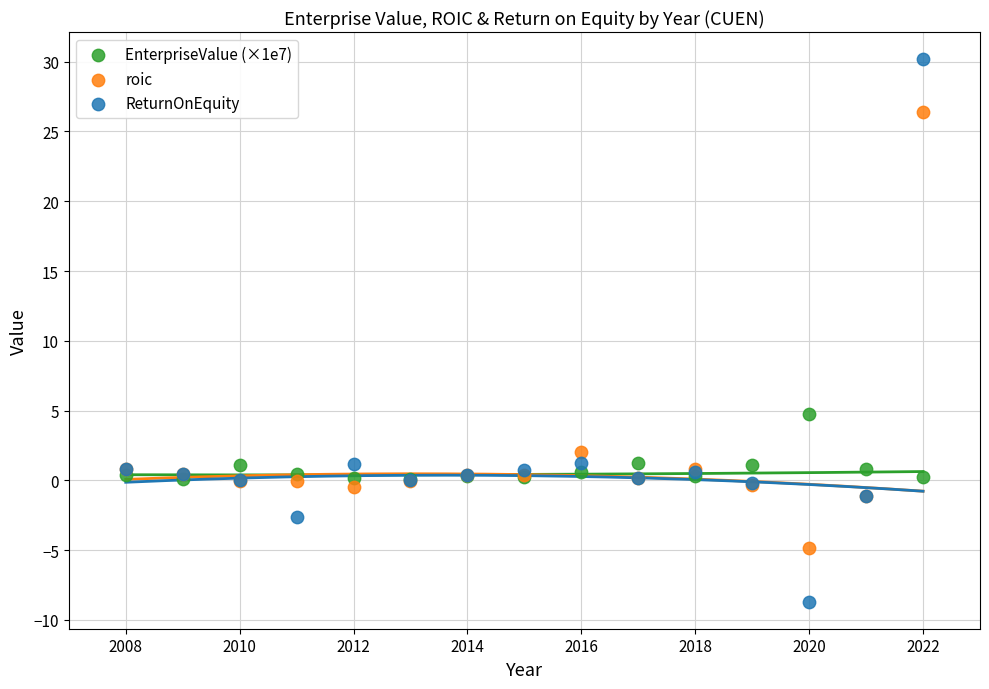

In the roic series, what Y value is closest to 10?

2.0